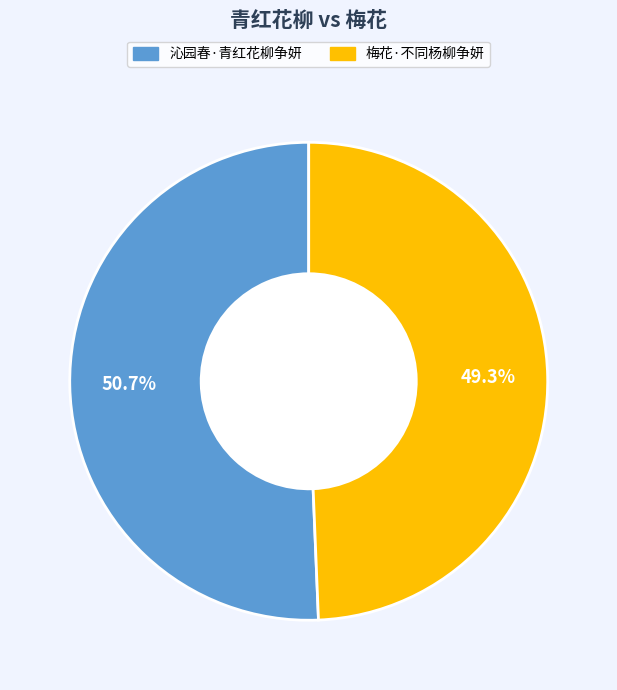

Combined, do 梅花·不同杨柳争妍 and 沁园春·青红花柳争妍 account for over 50%?

Yes